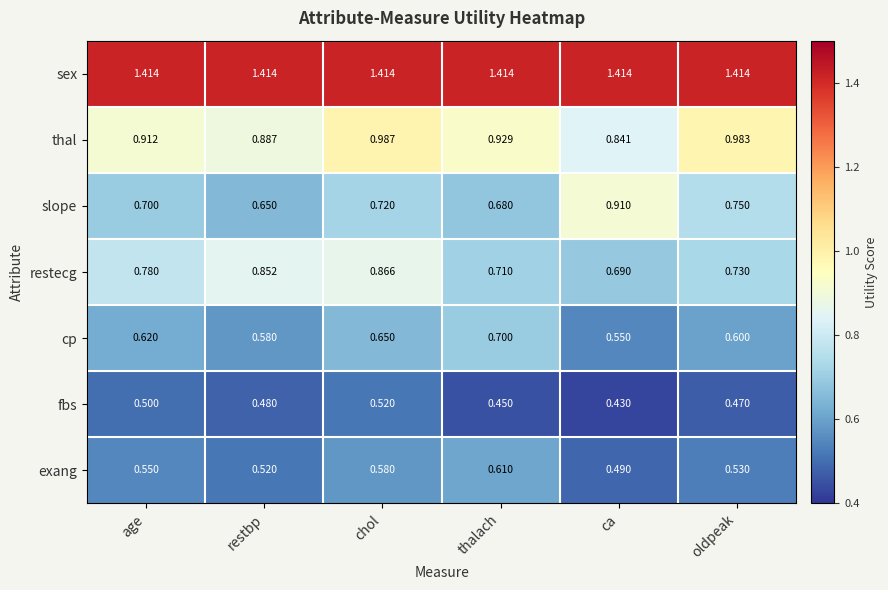

At which label does cp reach its minimum?

ca